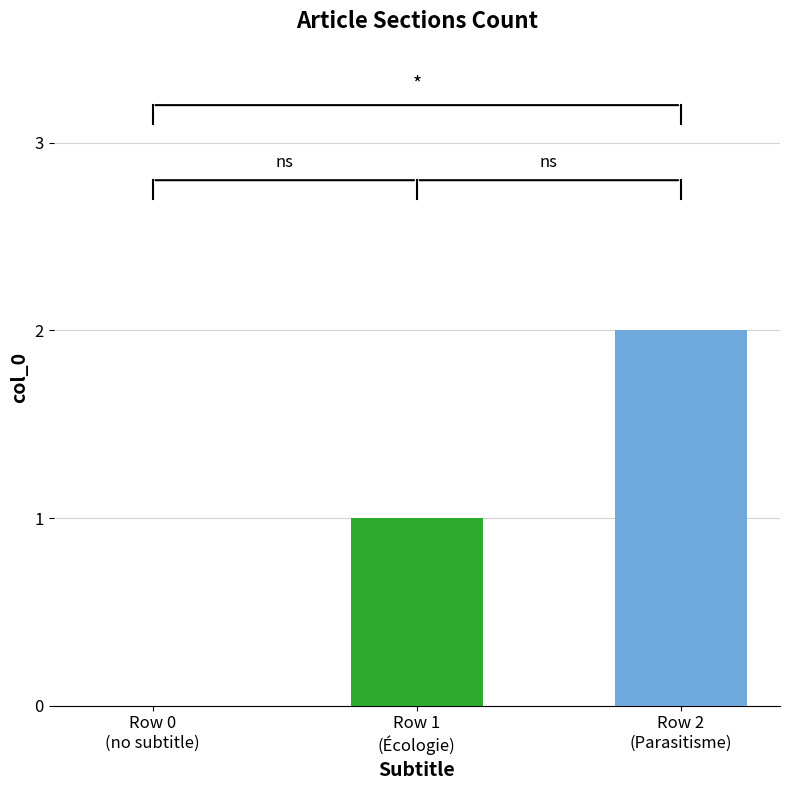

How many data points does each series have?

1